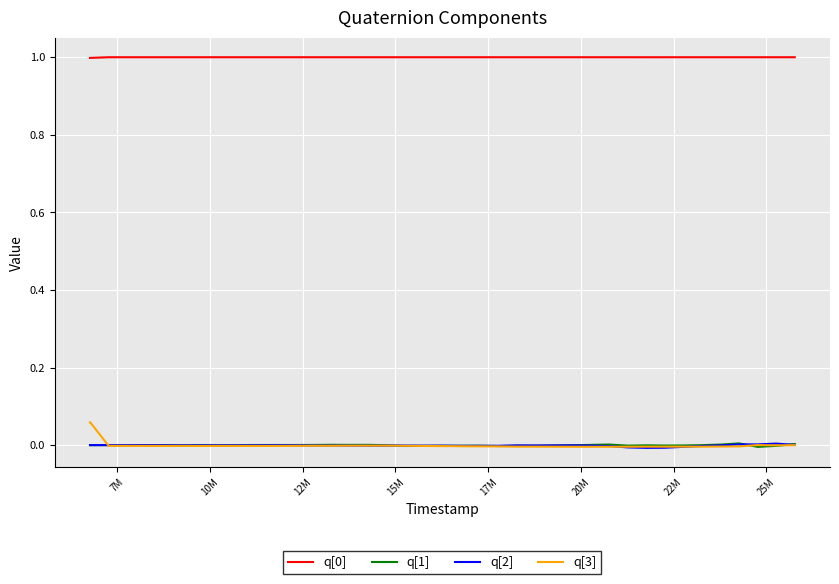

What is the greatest value displayed?

1.0